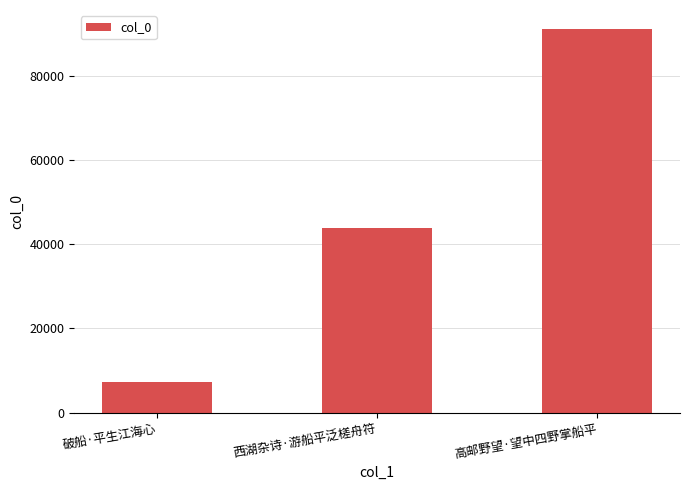

What is the label of the 2nd bar from the right?

西湖杂诗·游船平泛槎舟符